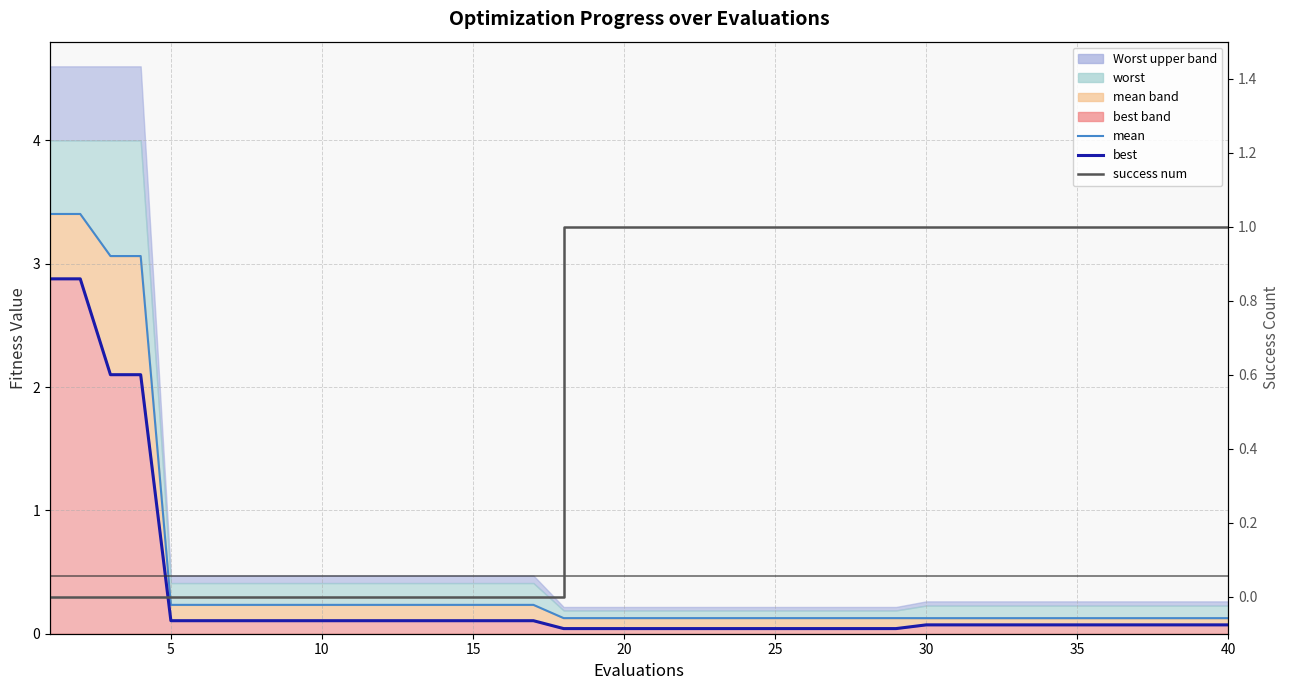

Rank the series by their average value, from highest to lowest.

success num, mean (line), best (line)